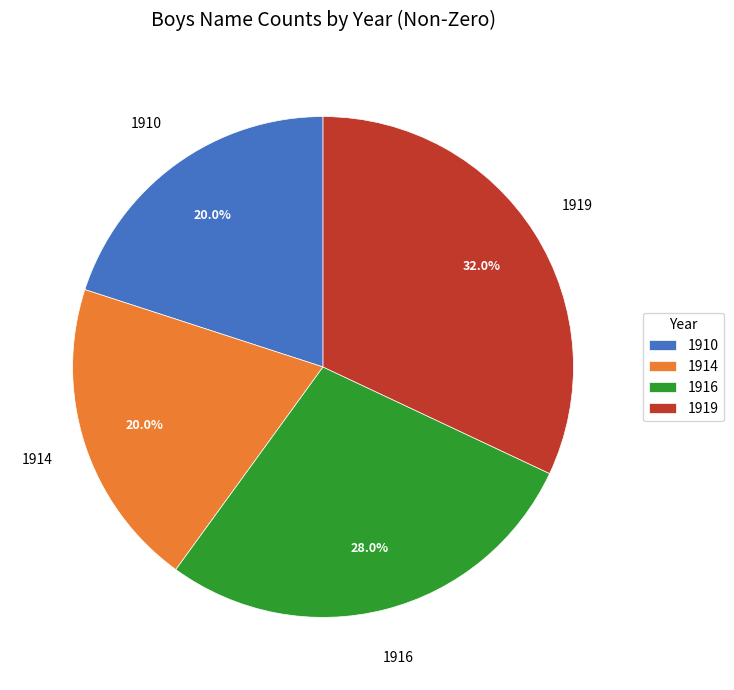

What percentage is NOT represented by 1910?

80.0%